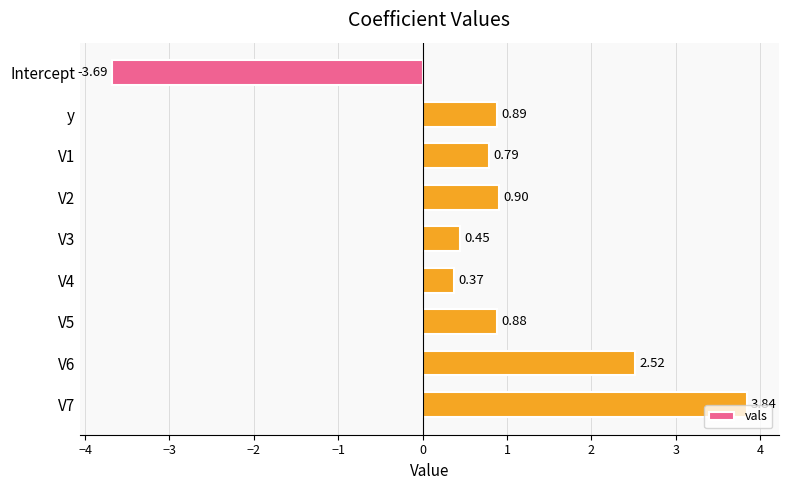

At which category does the chart reach its minimum across all series?

Intercept